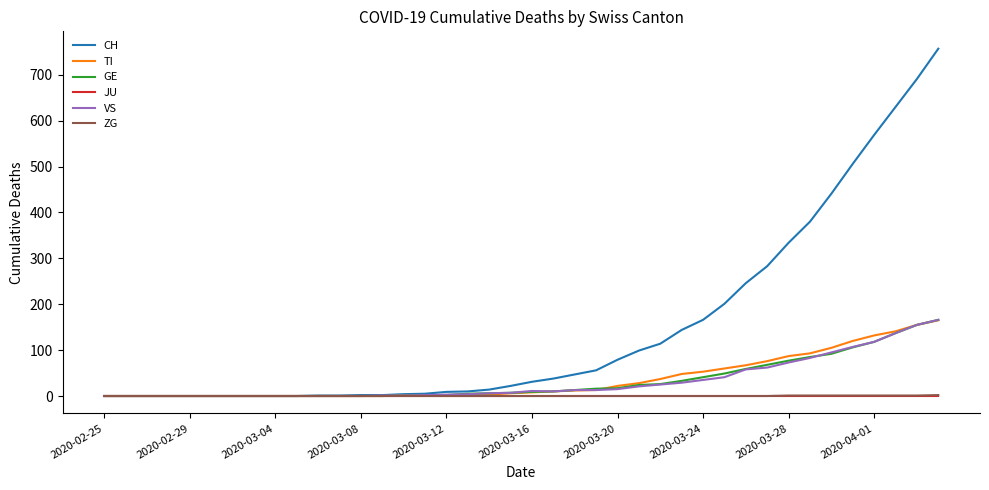

Which series has the largest total across all categories?

CH